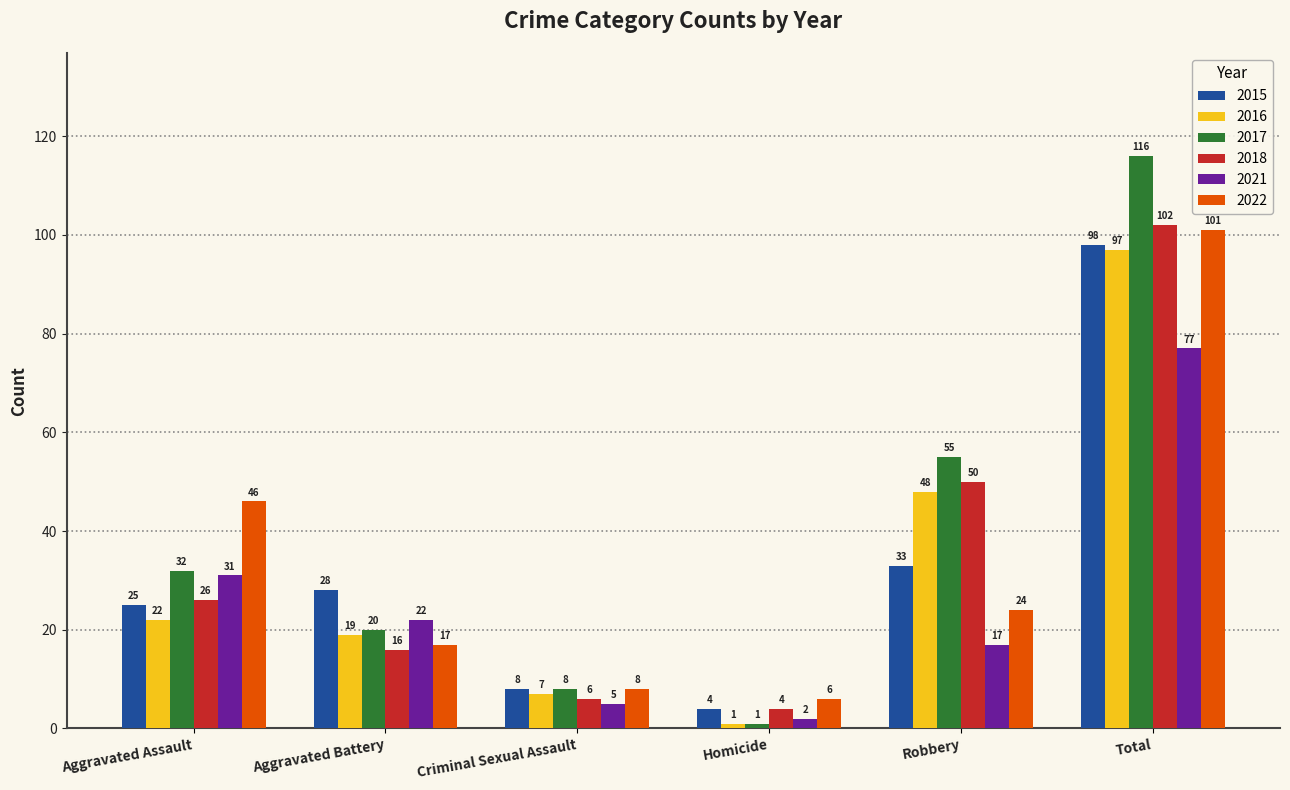

Reading right to left, extract all data points from this chart.

2015: 98	33	4	8	28	25
2016: 97	48	1	7	19	22
2017: 116	55	1	8	20	32
2018: 102	50	4	6	16	26
2021: 77	17	2	5	22	31
2022: 101	24	6	8	17	46